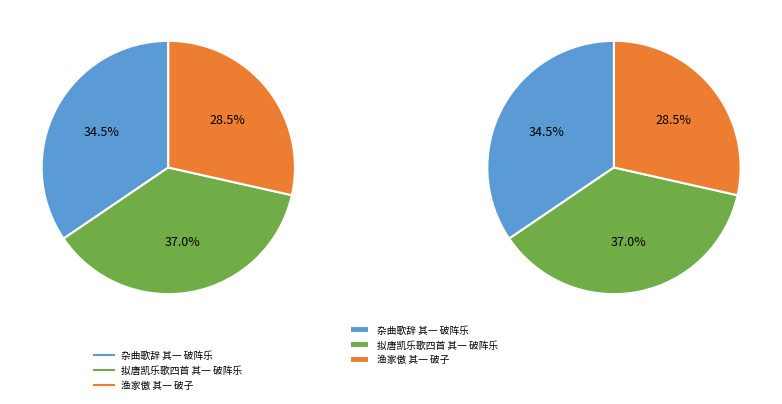

How many slices are in this pie chart?

3